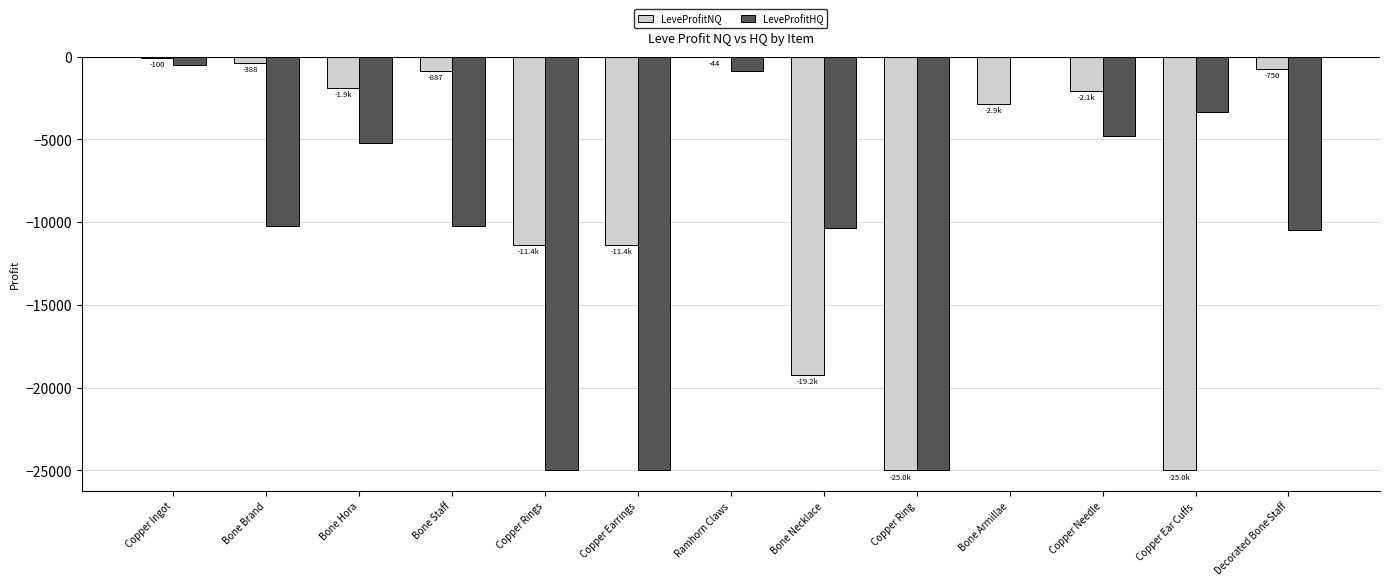

How many values in the LeveProfitHQ series exceed -10223?

6